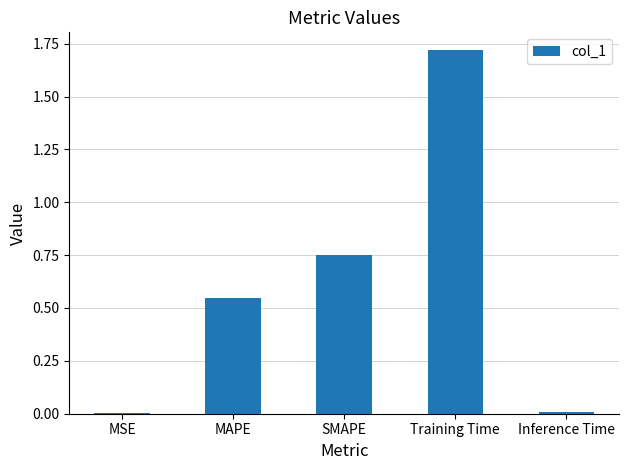

Read the value at Training Time.

1.7